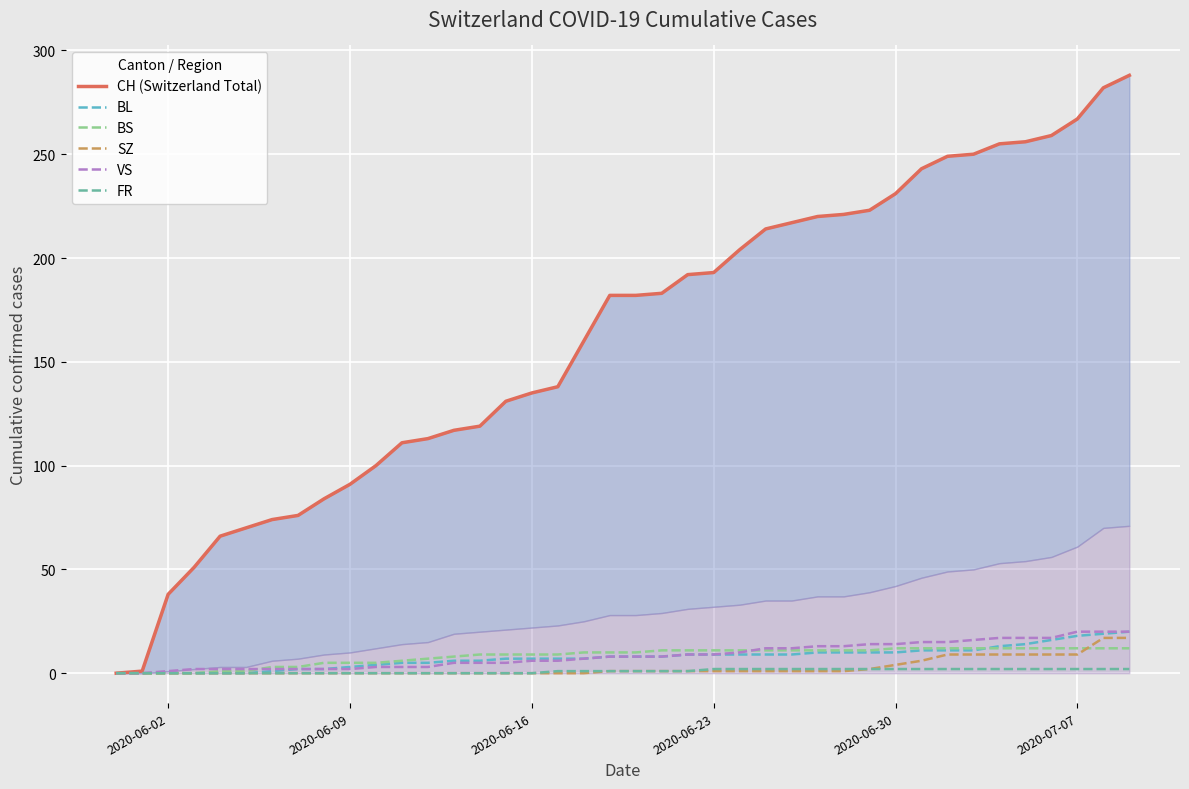

What is the highest value of the SZ series?

17